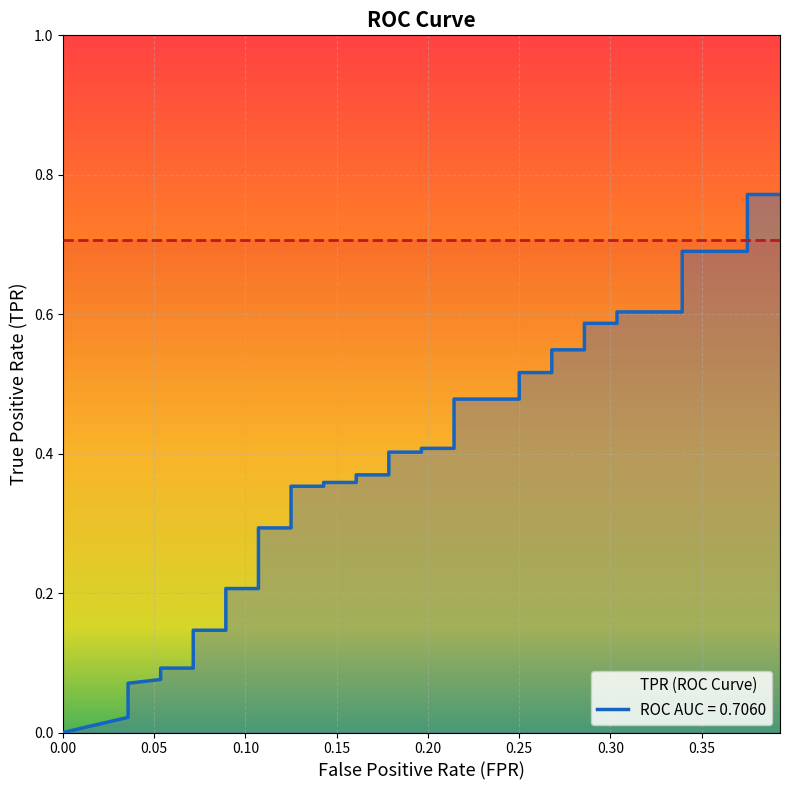

How many data points does each series have?

40